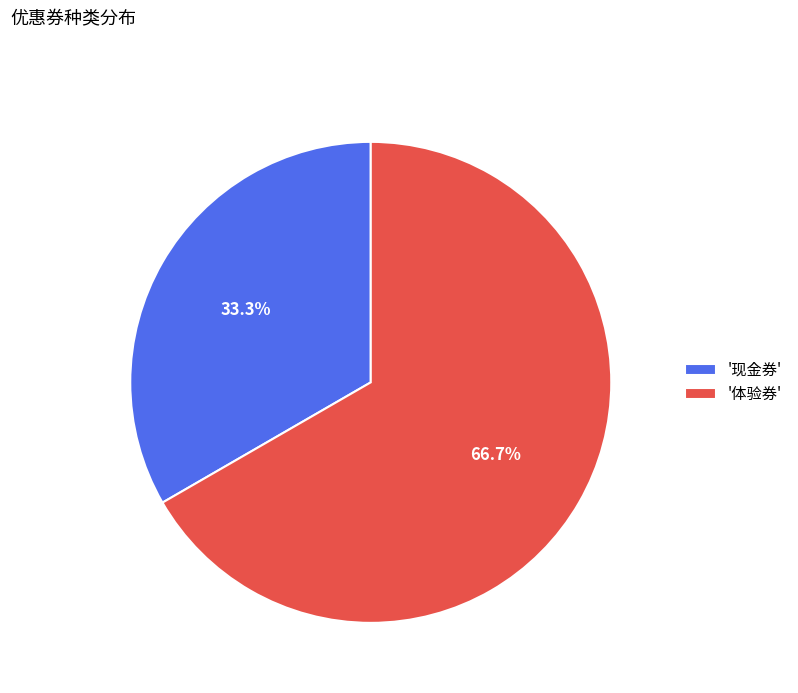

Which slice is the largest?

'体验券'